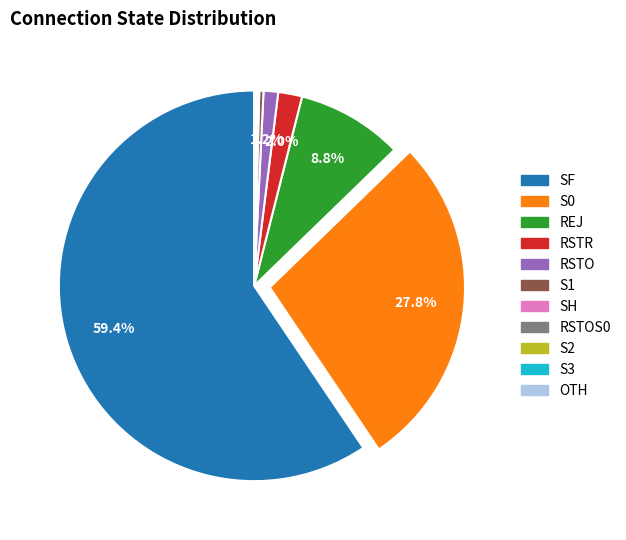

Is there a majority slice in this chart?

Yes